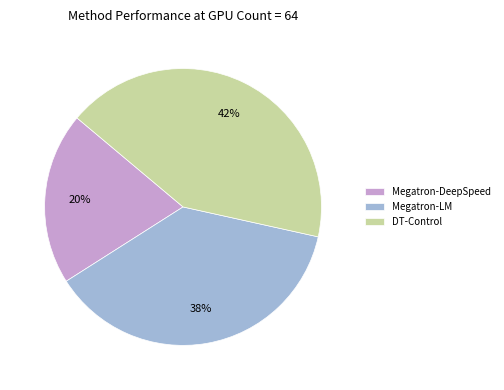

Is the sum of Megatron-LM and Megatron-DeepSpeed greater than half?

Yes